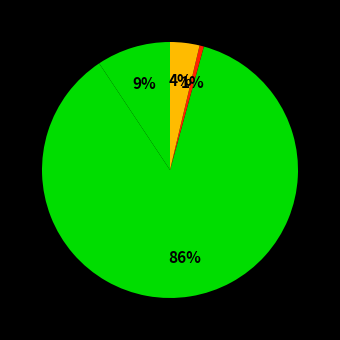

How many segments does this pie chart have?

4